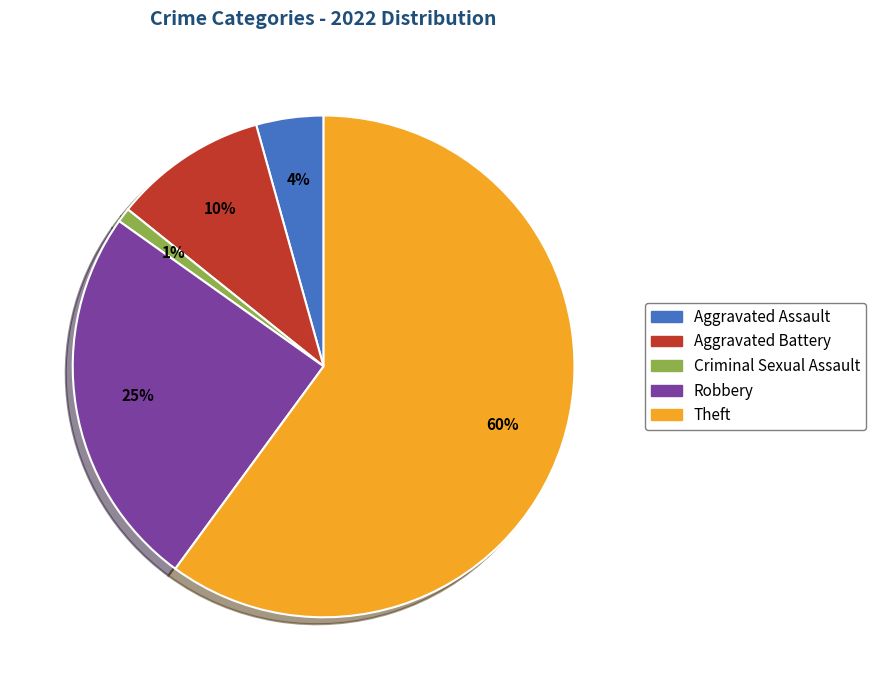

Is the sum of Aggravated Assault and Robbery greater than half?

No